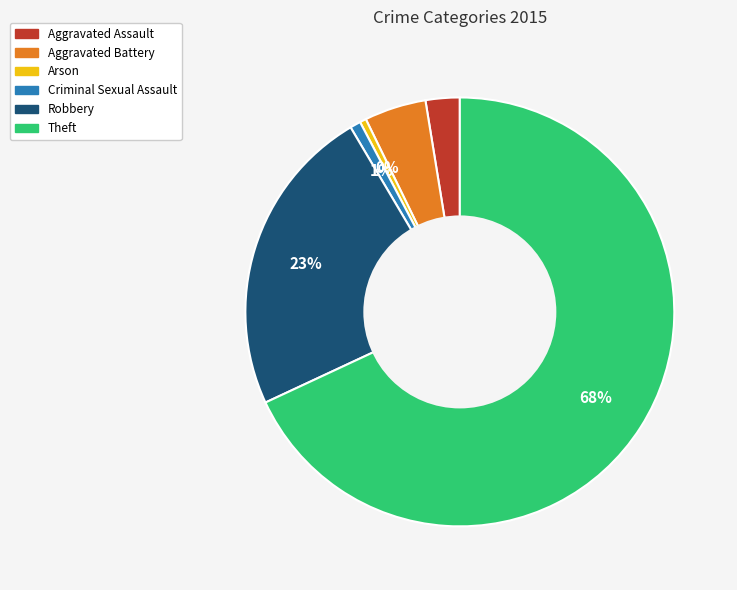

To the nearest percent, what is the combined percentage of Theft and Criminal Sexual Assault?

69%